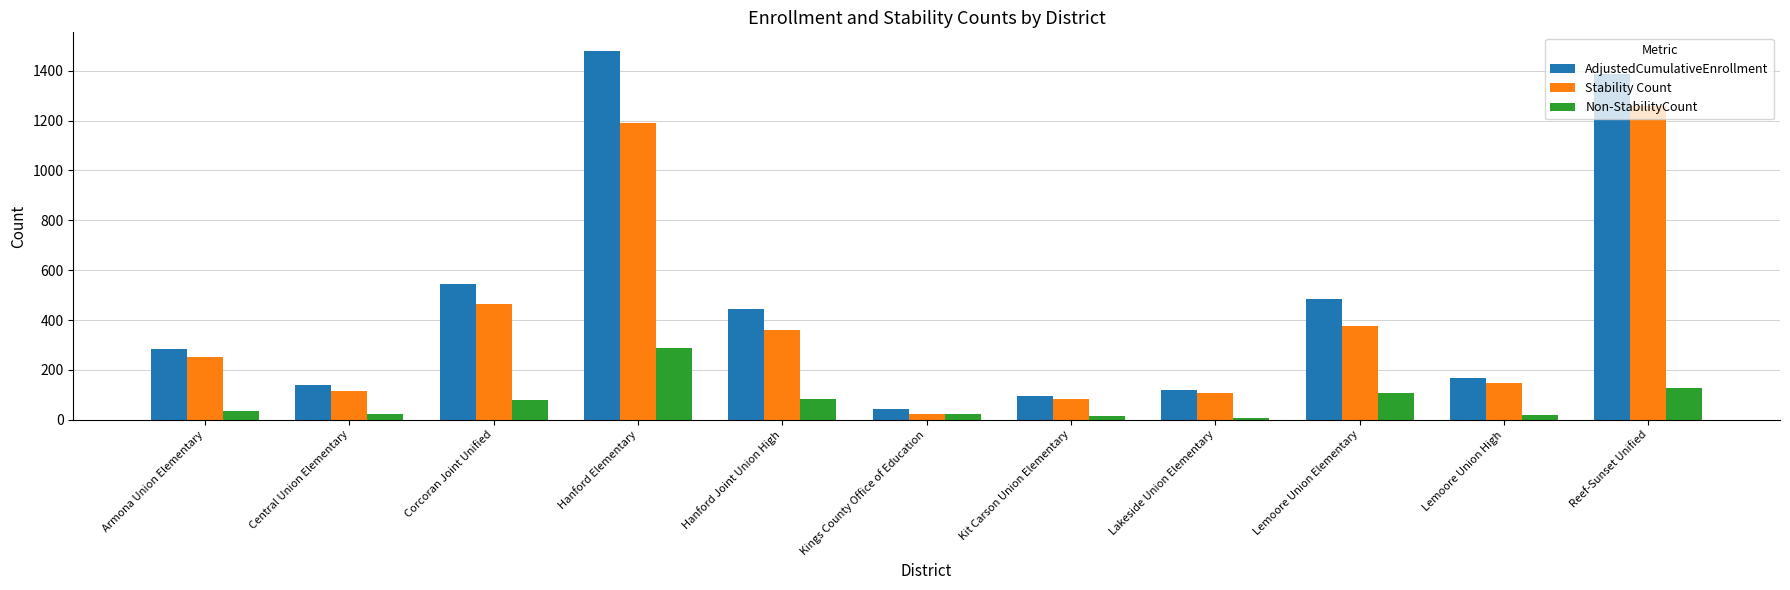

At which label does AdjustedCumulativeEnrollment reach its peak?

Hanford Elementary